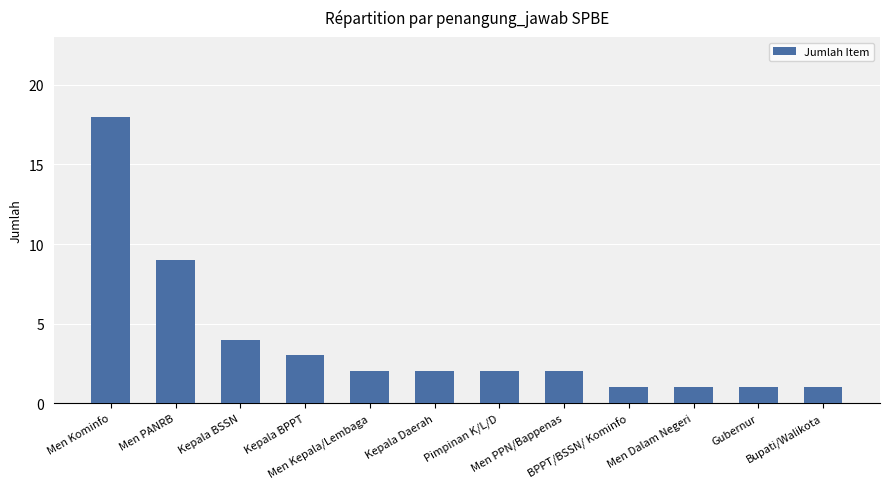

Reading left to right, transcribe all the data shown in this chart.

Men Kominfo=18	Men PANRB=9	Kepala BSSN=4	Kepala BPPT=3	Men Kepala/Lembaga=2	Kepala Daerah=2	Pimpinan K/L/D=2	Men PPN/Bappenas=2	BPPT/BSSN/ Kominfo=1	Men Dalam Negeri=1	Gubernur=1	Bupati/Walikota=1